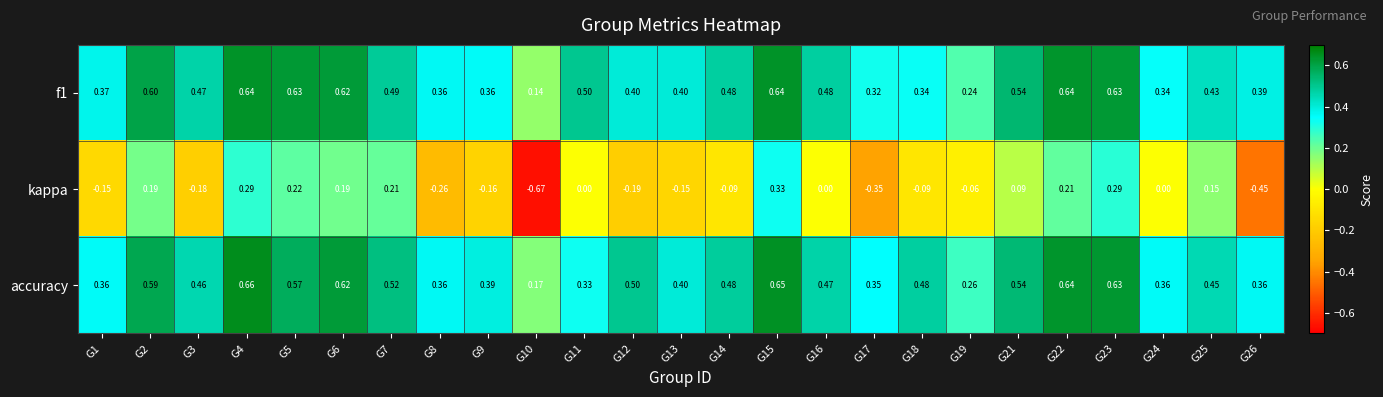

Which series has the largest range (max minus min)?

kappa